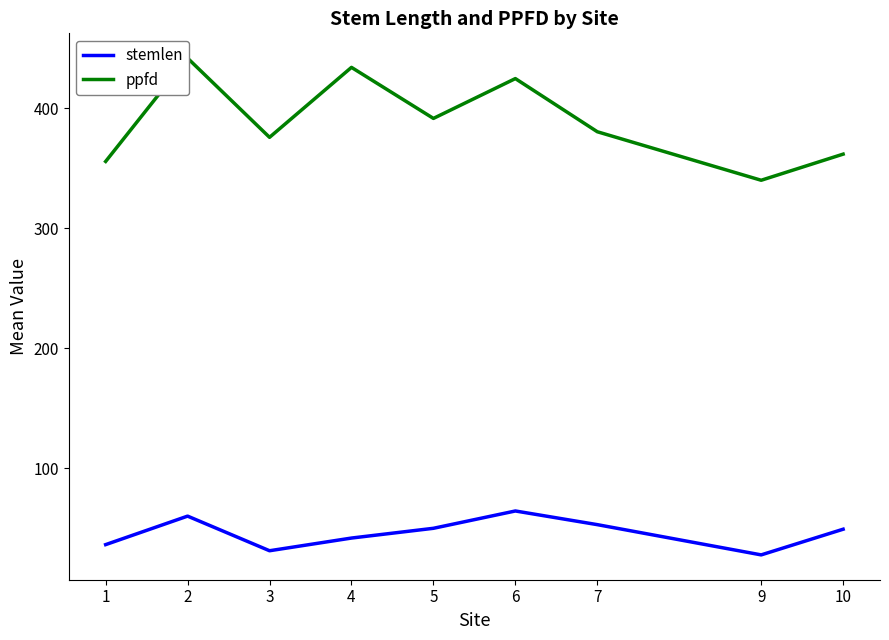

Is it true that stemlen equals 49.4 at 10?

True